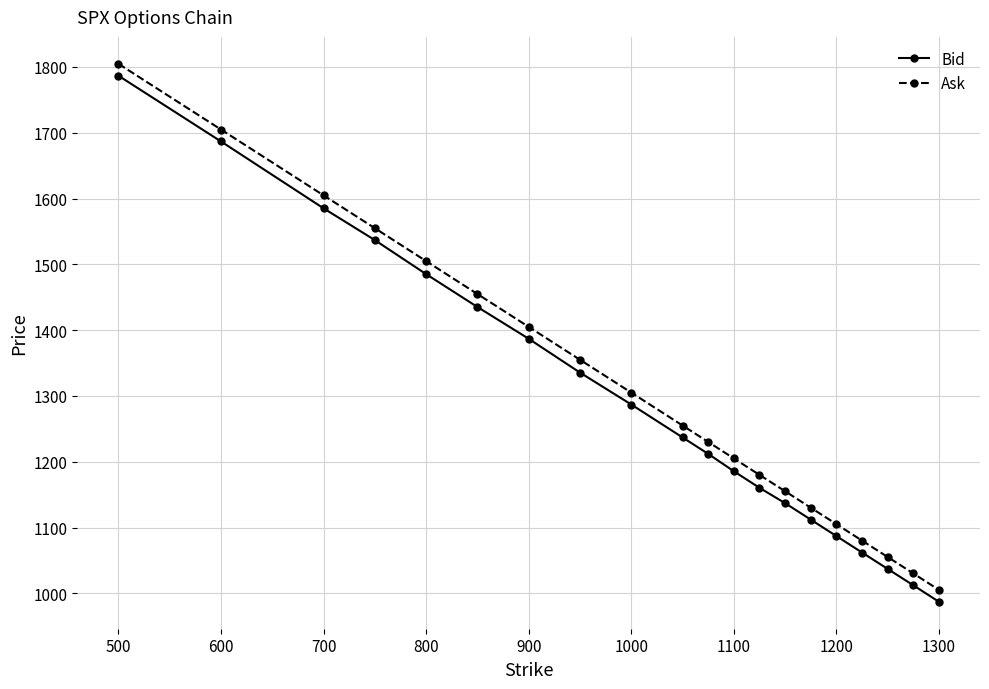

What is the value of the Ask point at the 2nd from the left?

1704.8